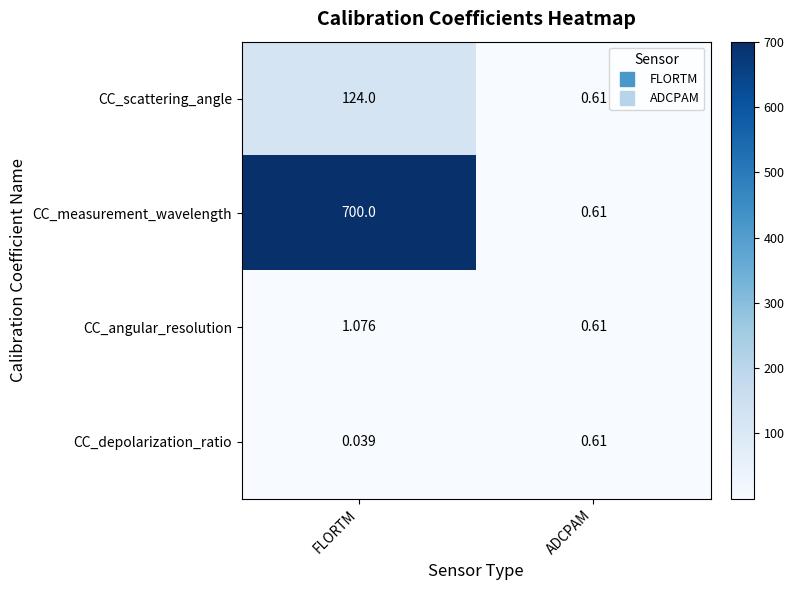

What is the greatest value displayed?

700.0